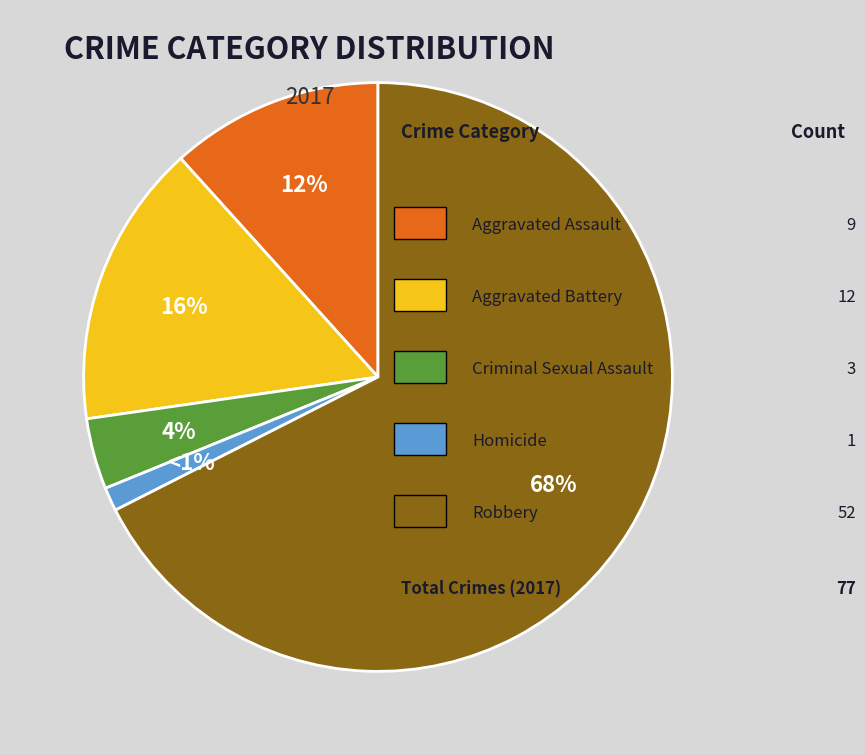

How many slices are in this pie chart?

5